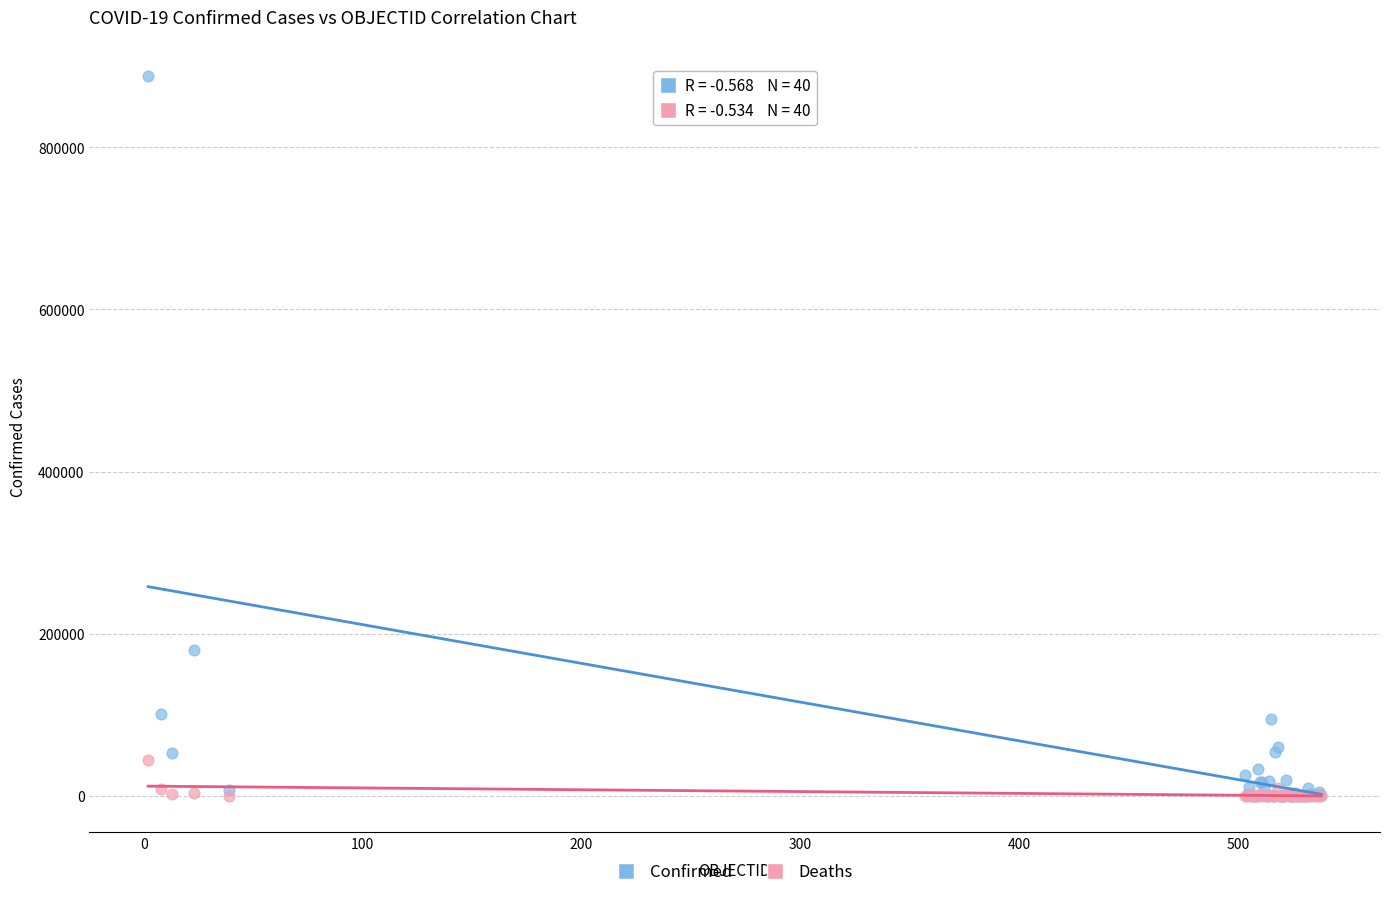

Across all series, what Y value is closest to 444135?

179436